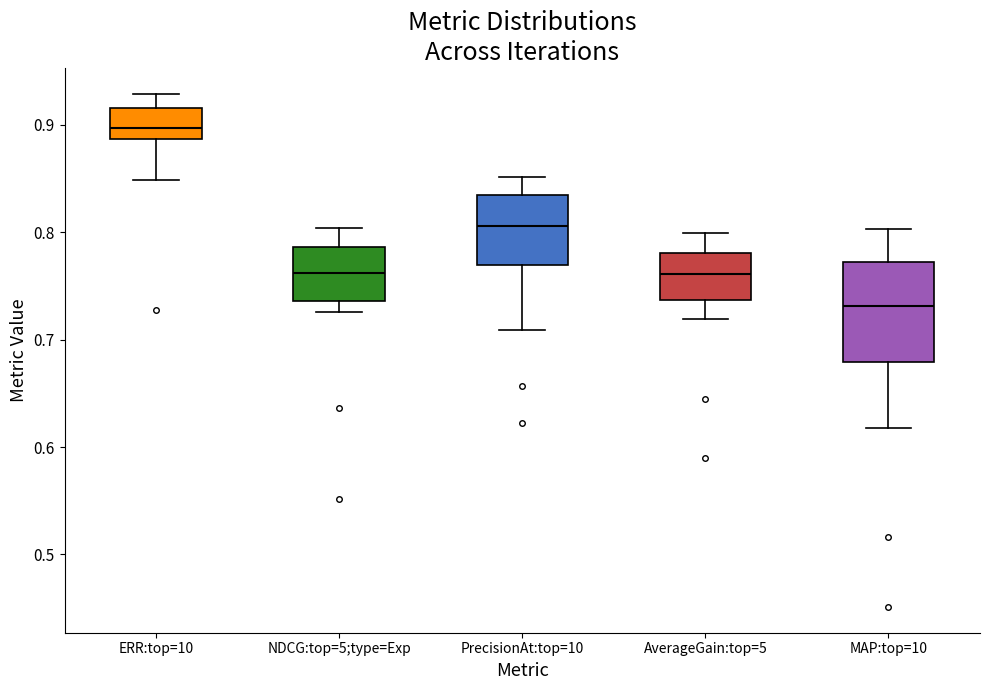

Where is the lower edge of the box for PrecisionAt:top=10 on the y-axis? The values are not printed on the chart, so give them approximately, as read against the axis.

0.77